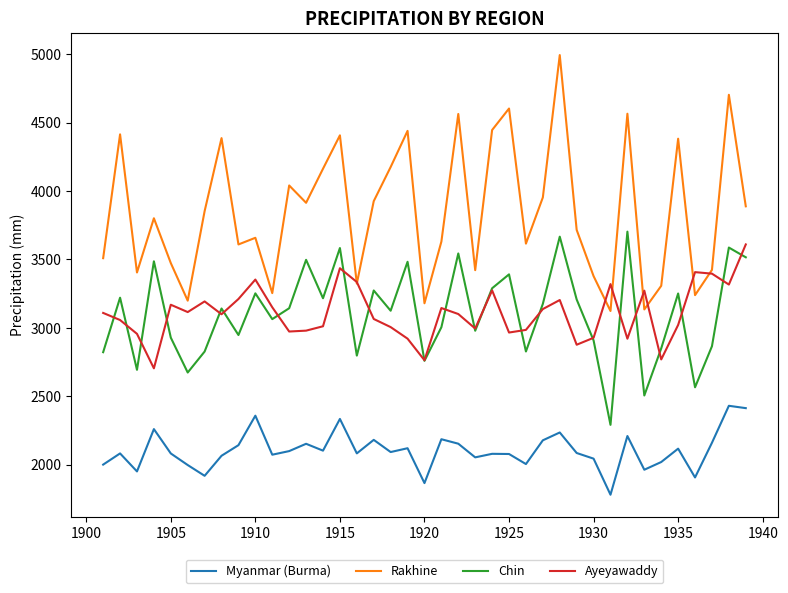

Which series has the largest range (max minus min)?

Rakhine